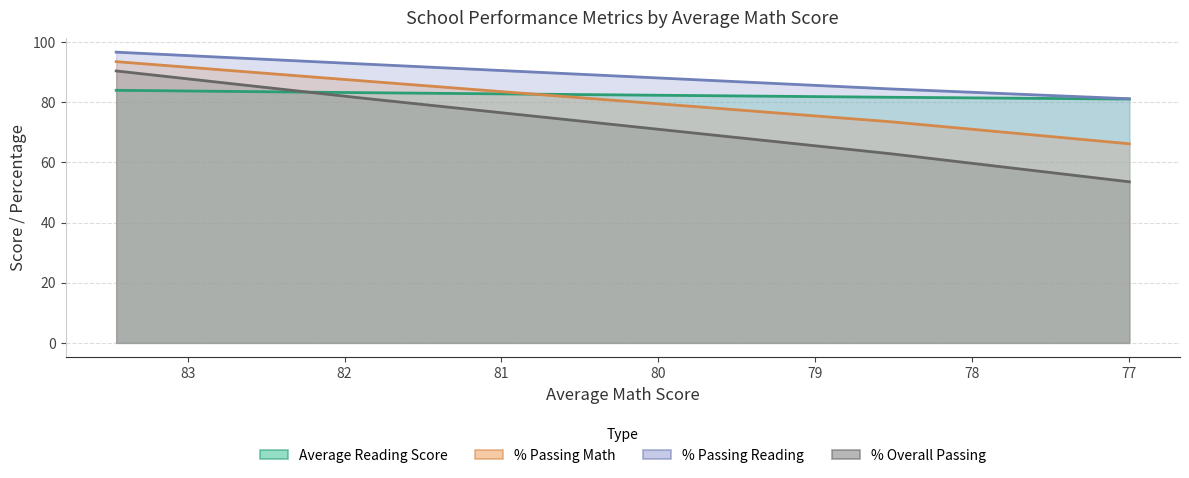

What is the difference between the % Passing Math values at 78.51885454725715 and 76.99720981240274?

7.3